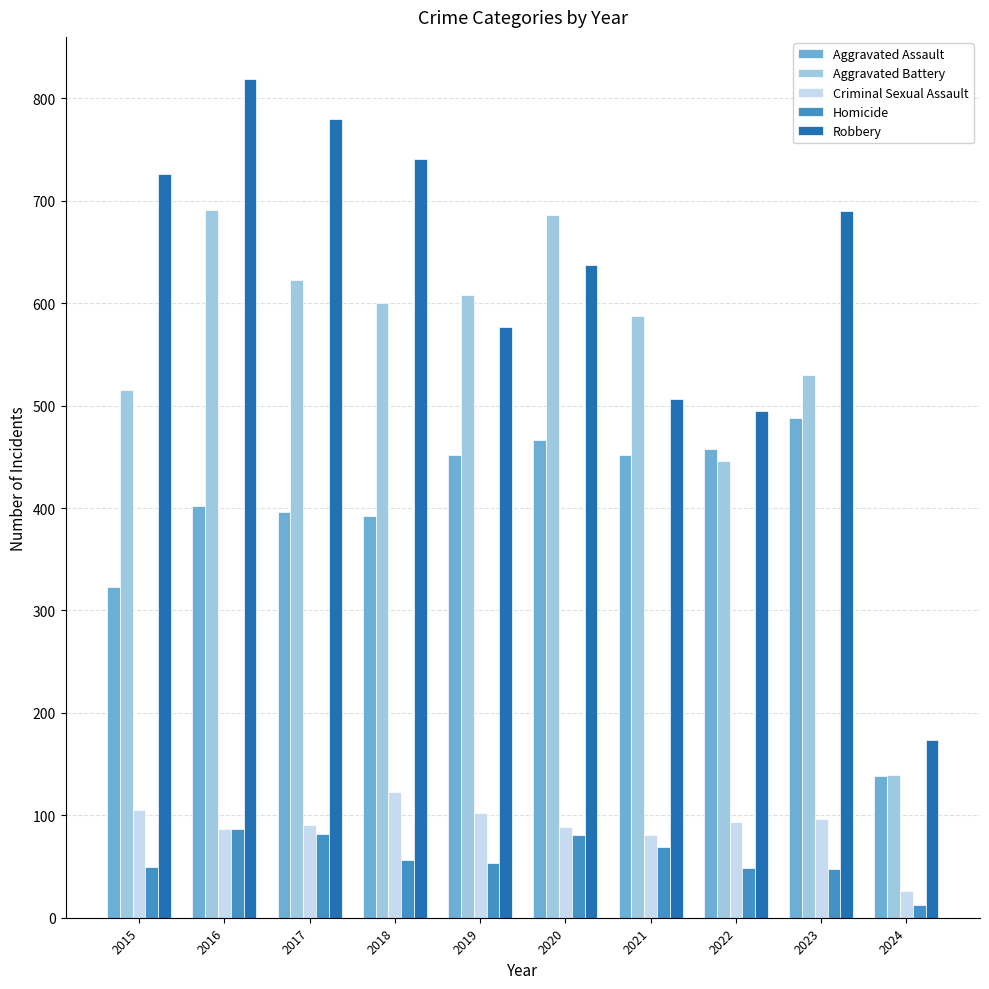

How many values in the Aggravated Battery series are below 600?

5